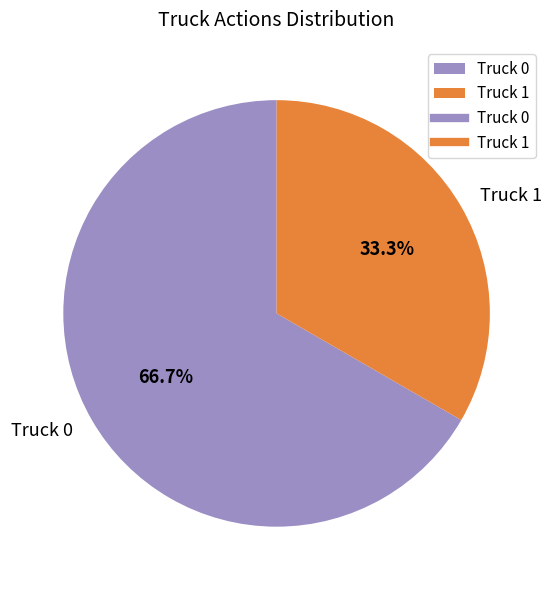

Rank the categories by value from lowest to highest.

Truck 1, Truck 0